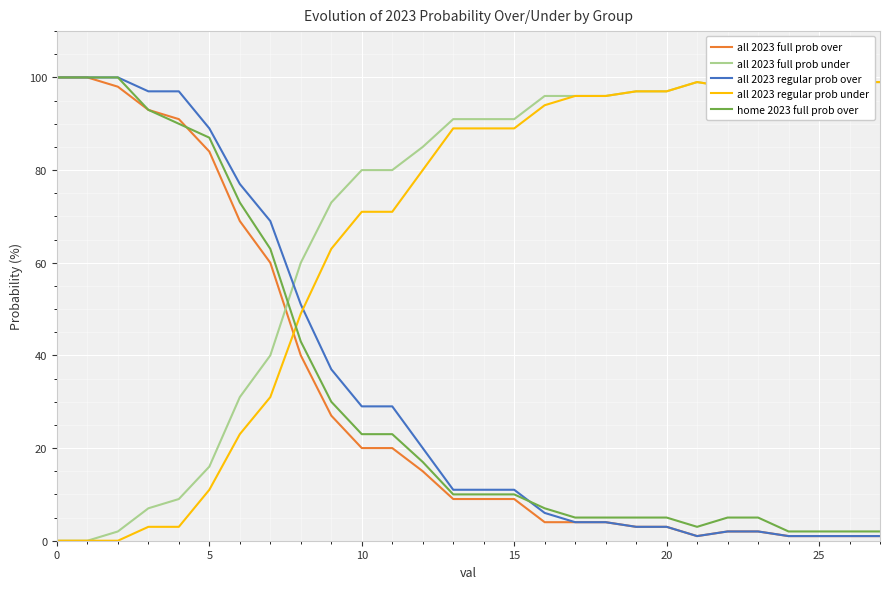

How many data points does each series have?

28